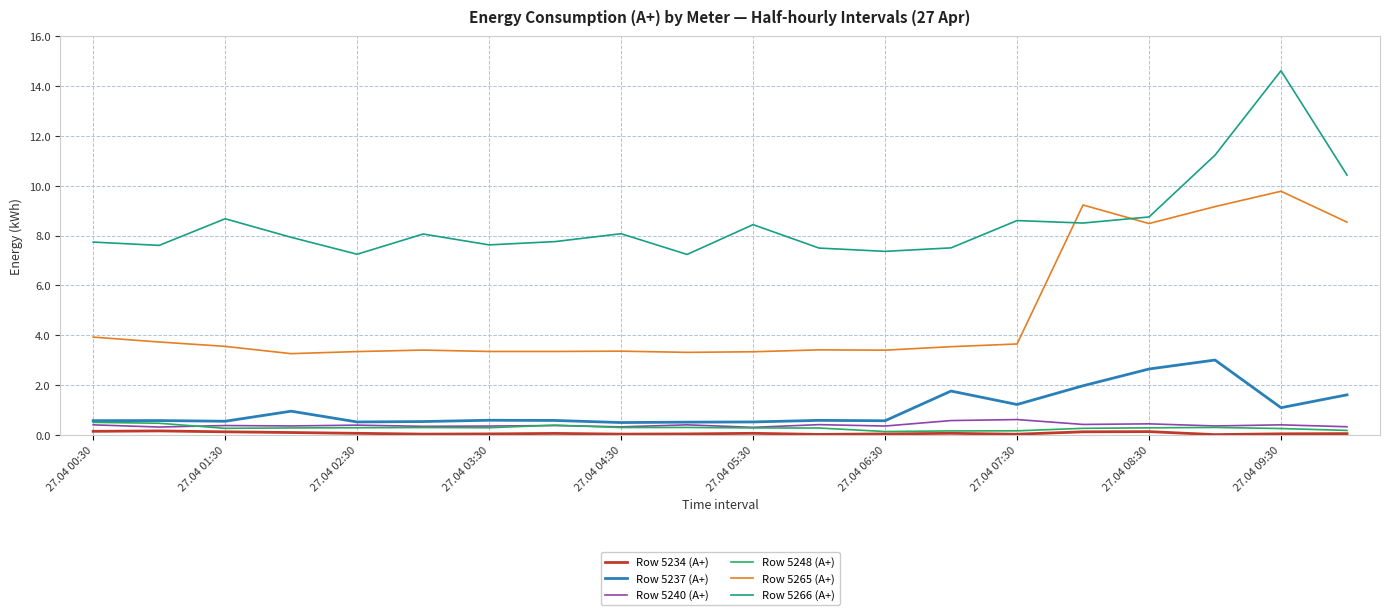

What is the highest value of the Row 5234 (A+) series?

0.2